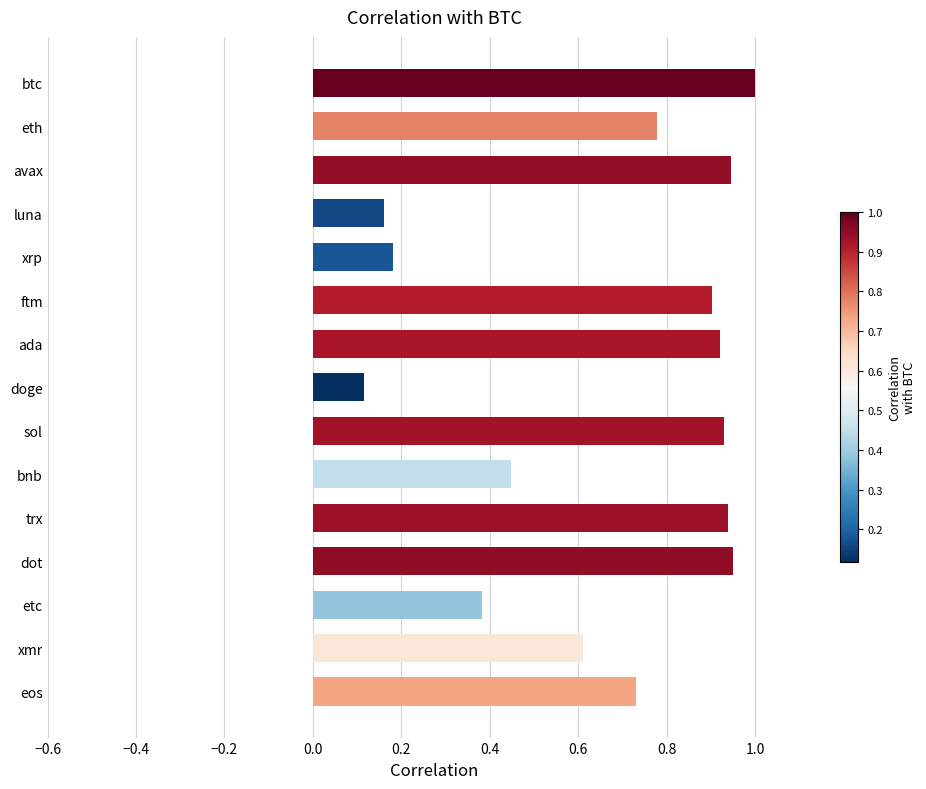

What is the label of the 5th bar from the bottom?

trx